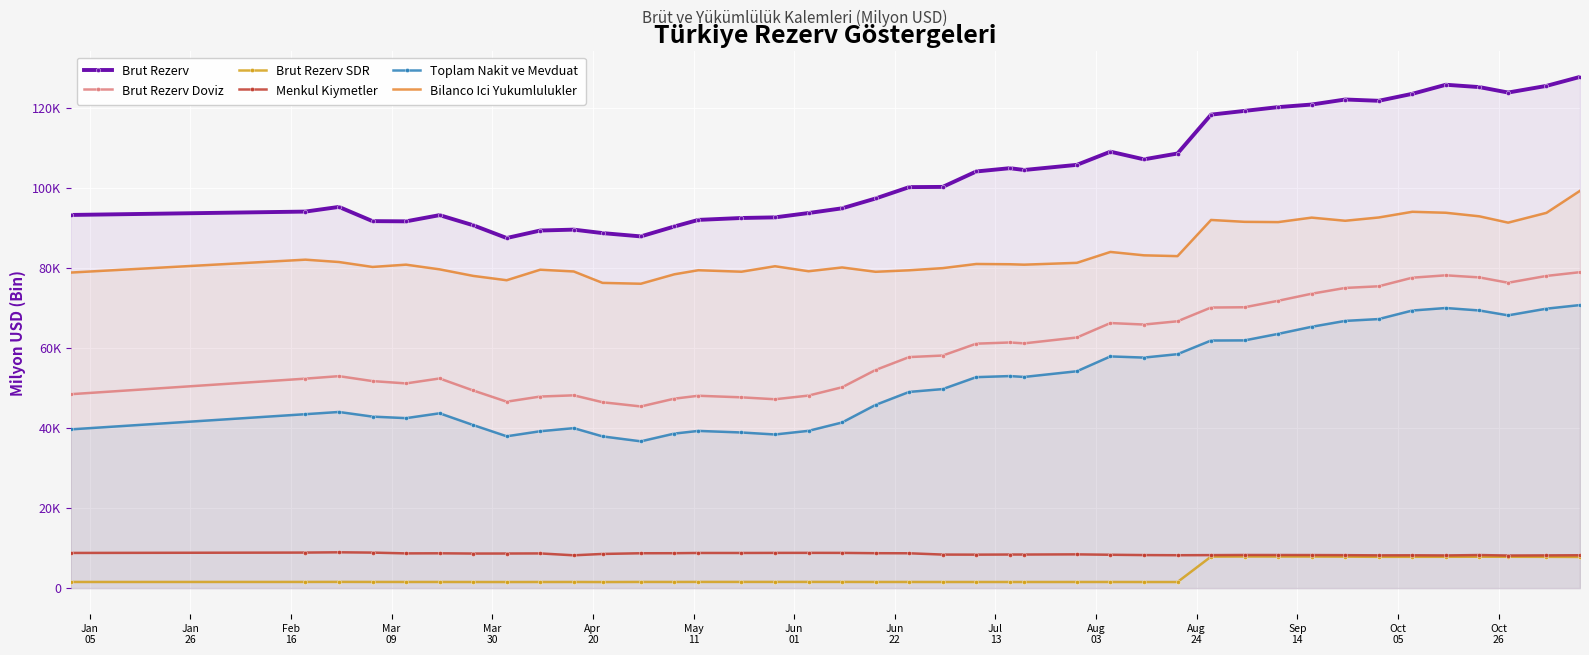

What is the difference between the second highest and minimum values in the Toplam Nakit ve Mevduat series?

33300.9